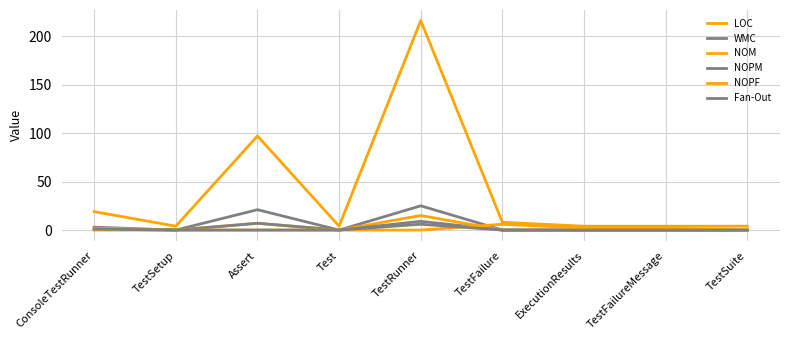

The value of NOPF at TestSuite is 3. True or false?

False